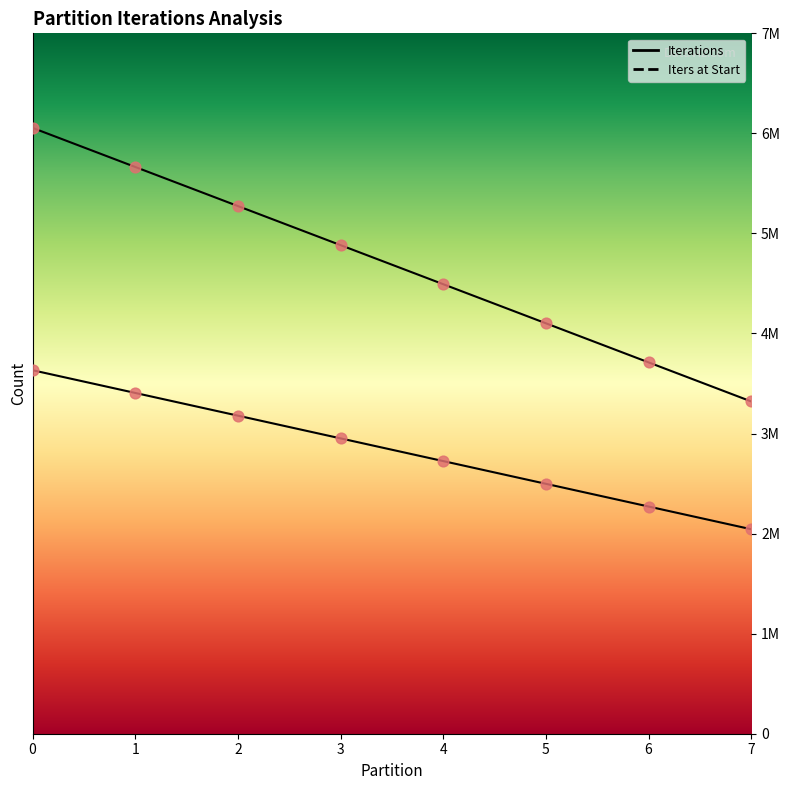

What are all the series names shown in the legend?

Iterations, Iters at Start